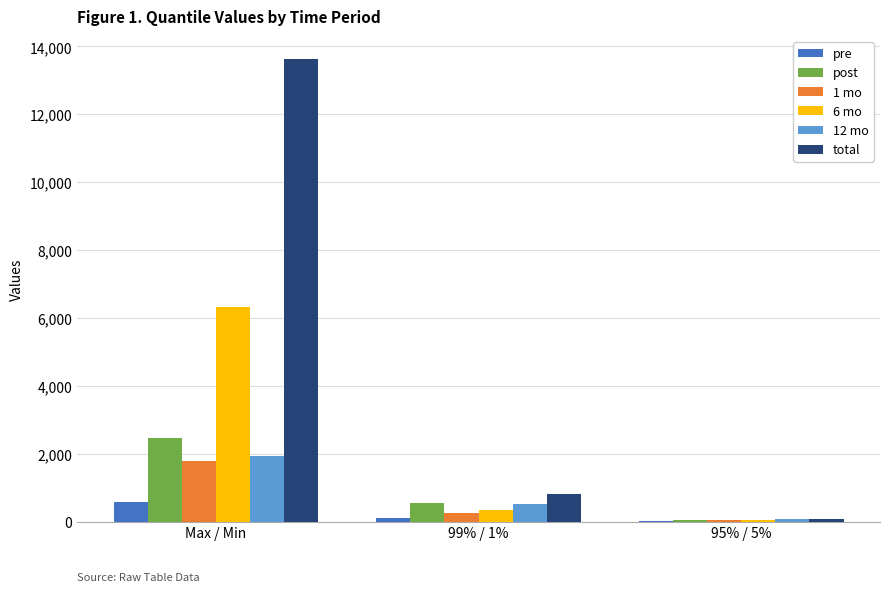

True or false: total has a value of 5771.8 at Max / Min.

False